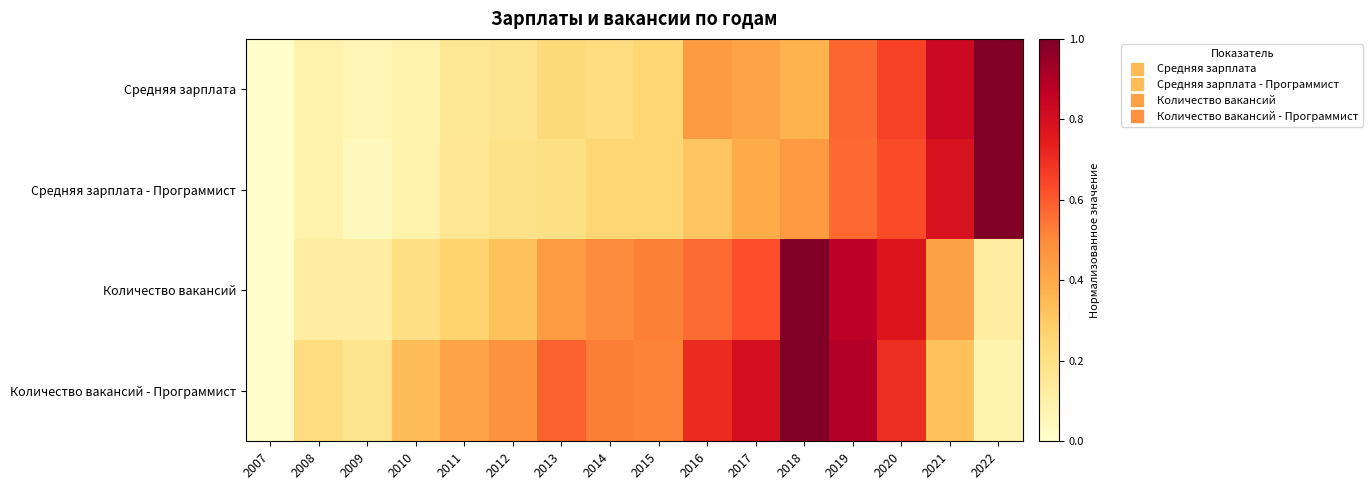

Reading right to left, extract all data points from this chart.

Средняя зарплата: 2022=1.0	2021=0.8	2020=0.7	2019=0.6	2018=0.4	2017=0.4	2016=0.4	2015=0.3	2014=0.2	2013=0.2	2012=0.2	2011=0.2	2010=0.1	2009=0.1	2008=0.1	2007=0.0
Средняя зарплата - Программист: 2022=1.0	2021=0.8	2020=0.6	2019=0.6	2018=0.5	2017=0.4	2016=0.3	2015=0.3	2014=0.3	2013=0.2	2012=0.2	2011=0.2	2010=0.1	2009=0.0	2008=0.1	2007=0.0
Количество вакансий: 2022=0.1	2021=0.4	2020=0.8	2019=0.9	2018=1.0	2017=0.6	2016=0.6	2015=0.5	2014=0.5	2013=0.4	2012=0.3	2011=0.3	2010=0.2	2009=0.1	2008=0.1	2007=0.0
Количество вакансий - Программист: 2022=0.1	2021=0.3	2020=0.7	2019=0.9	2018=1.0	2017=0.8	2016=0.7	2015=0.5	2014=0.5	2013=0.6	2012=0.5	2011=0.4	2010=0.3	2009=0.2	2008=0.2	2007=0.0